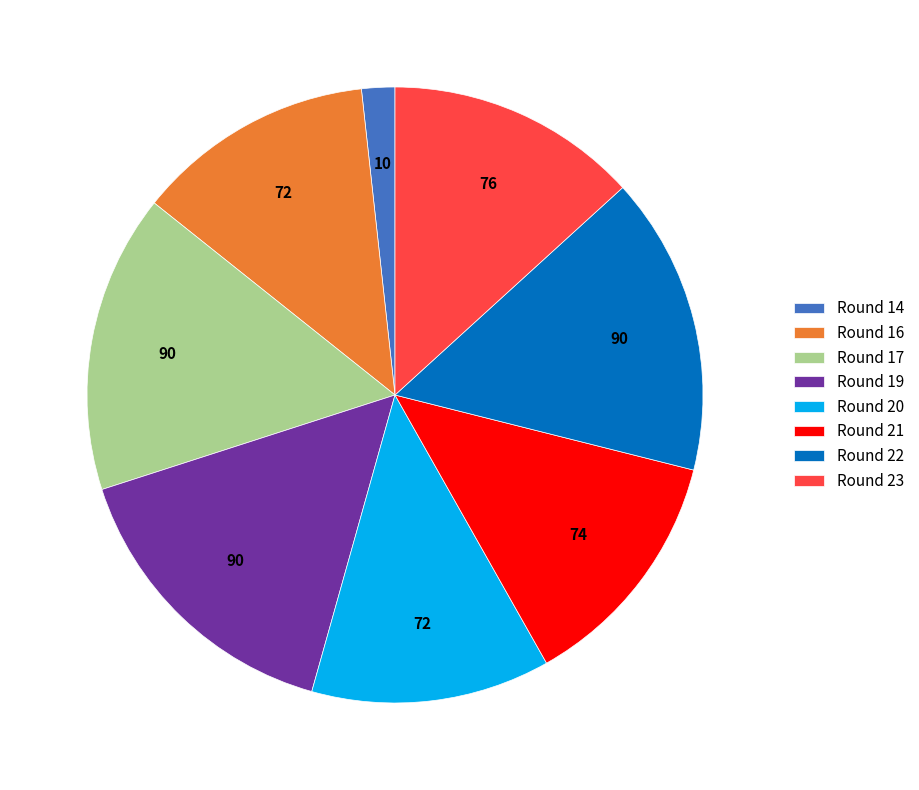

Is it true that Round 17 is 16% of the pie?

True